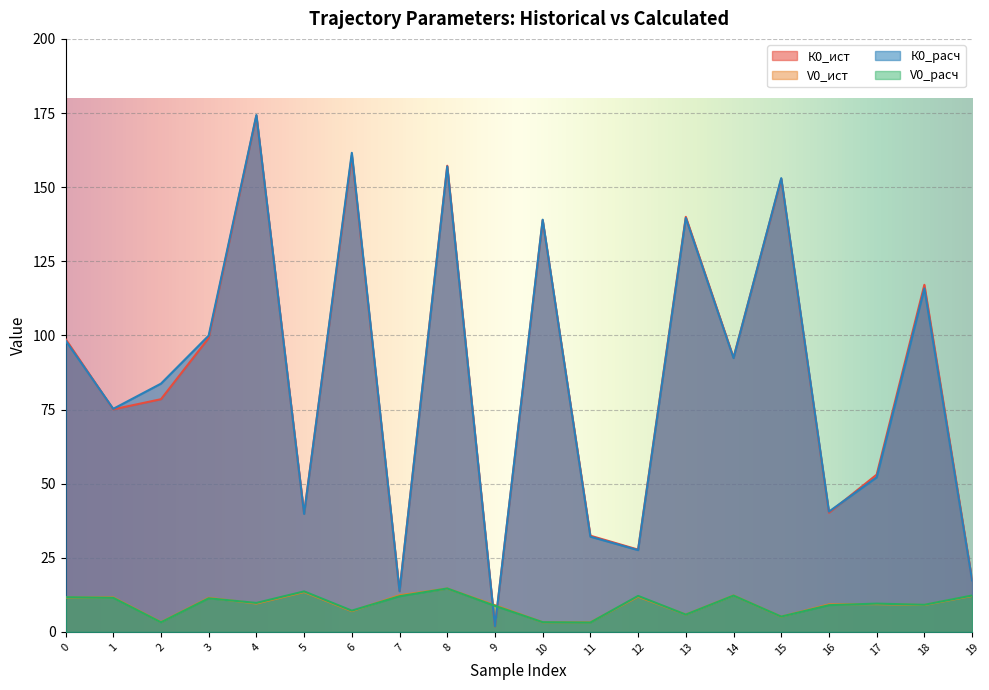

What is the difference between the second highest and minimum values in the V0_ист series?

10.2